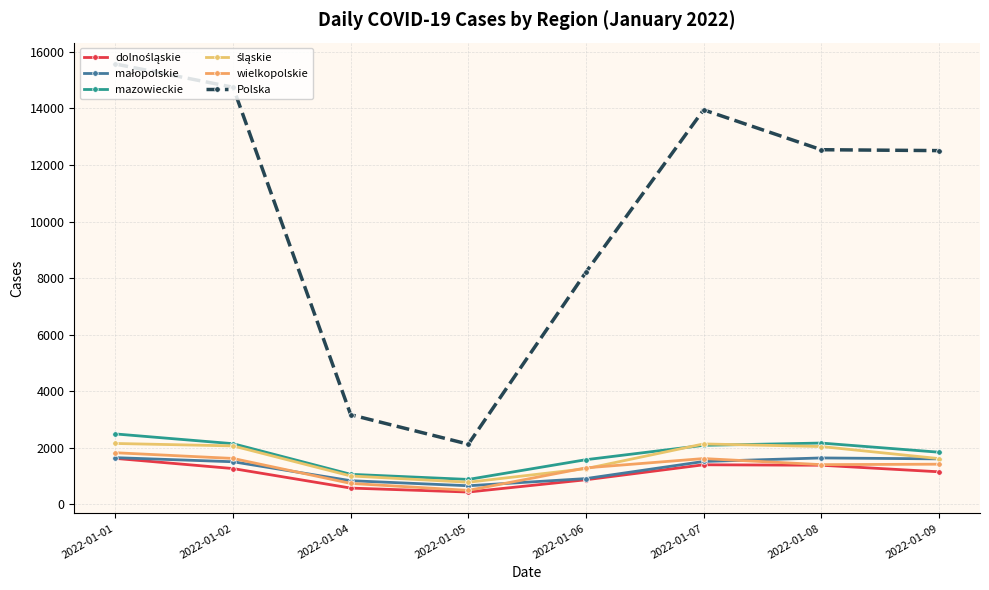

Is it true that mazowieckie equals 2166 at 2022-01-08?

True